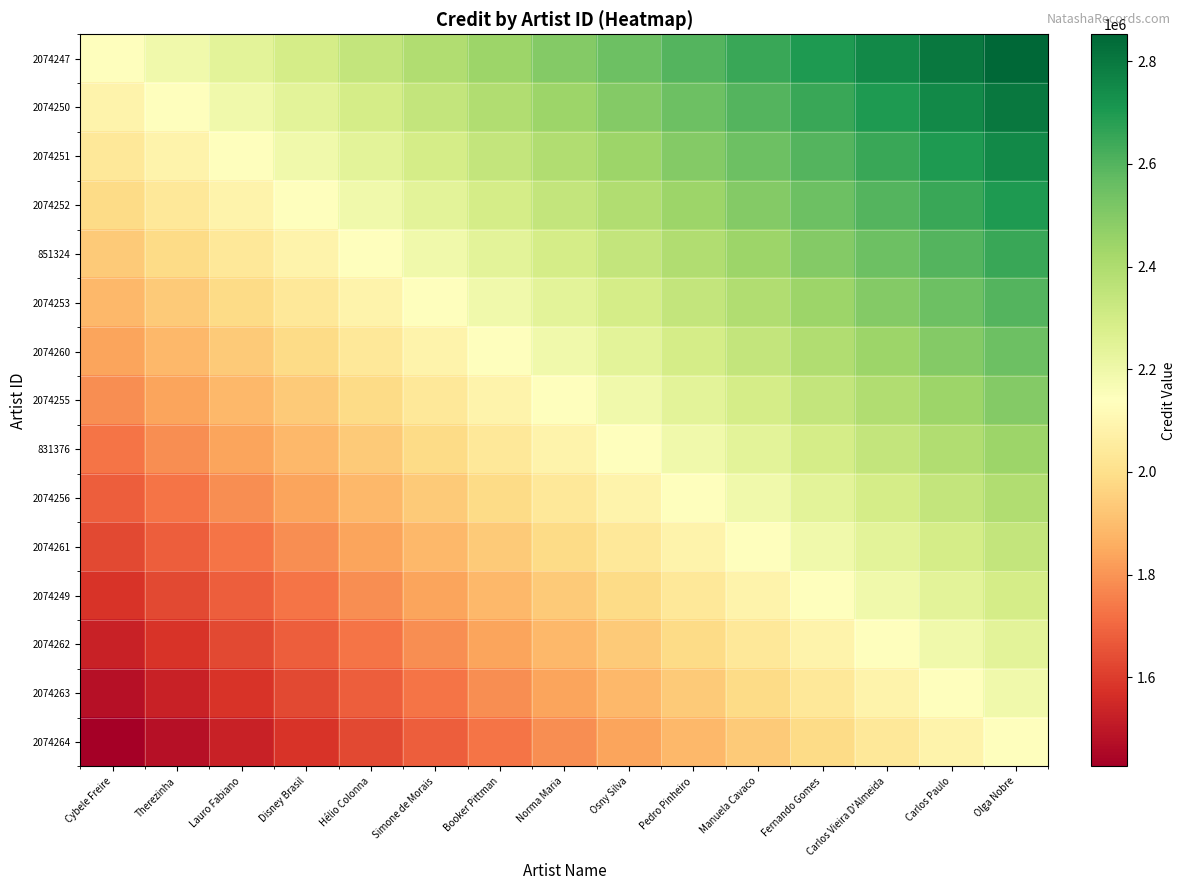

What is the greatest value displayed?

2852672.0